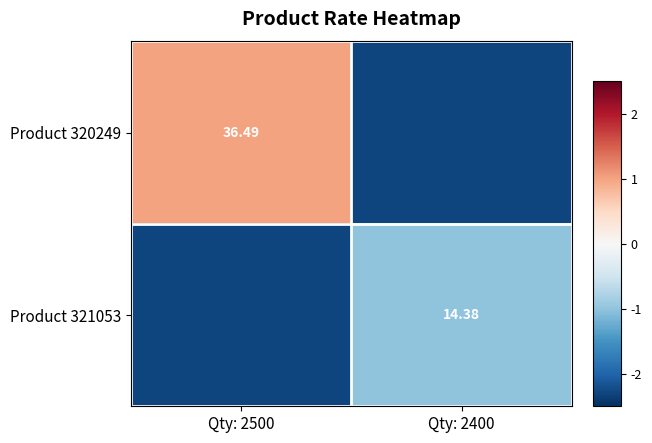

Is the value of Product 320249 at Qty: 2500 greater than the value of Product 321053 at Qty: 2400?

Yes